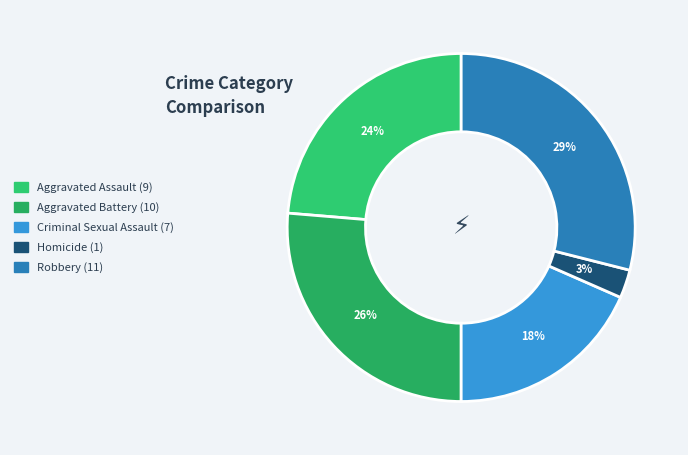

Approximately how many times larger is the value at Robbery compared to Criminal Sexual Assault?

1.6